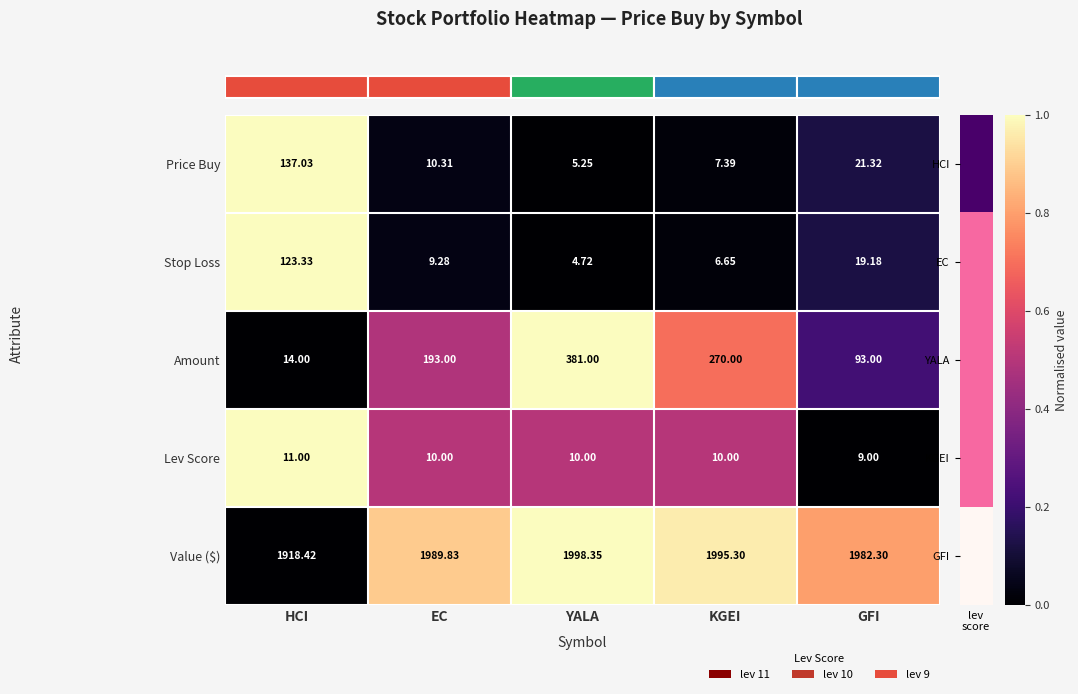

At which label does Lev Score first exceed 10?

HCI